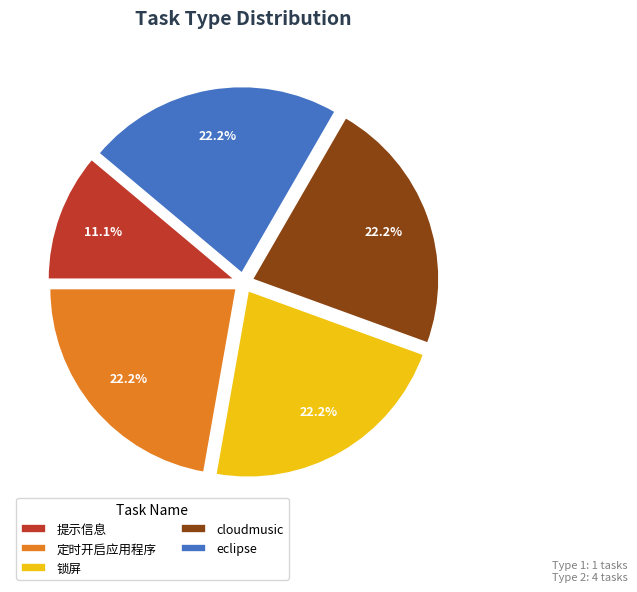

Does eclipse account for over 50% of the chart?

No